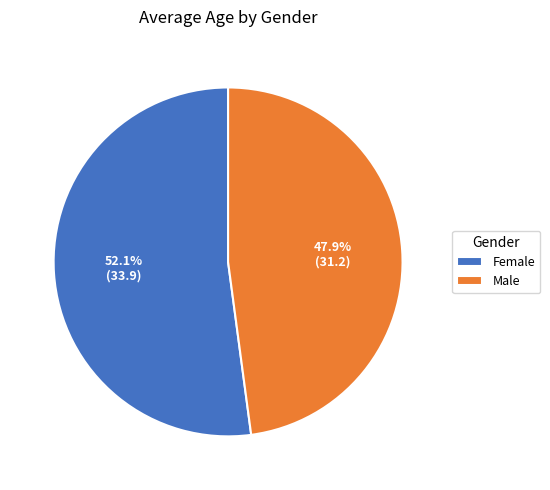

To the nearest percent, what is the difference between the Female and Male slice percentages?

4%